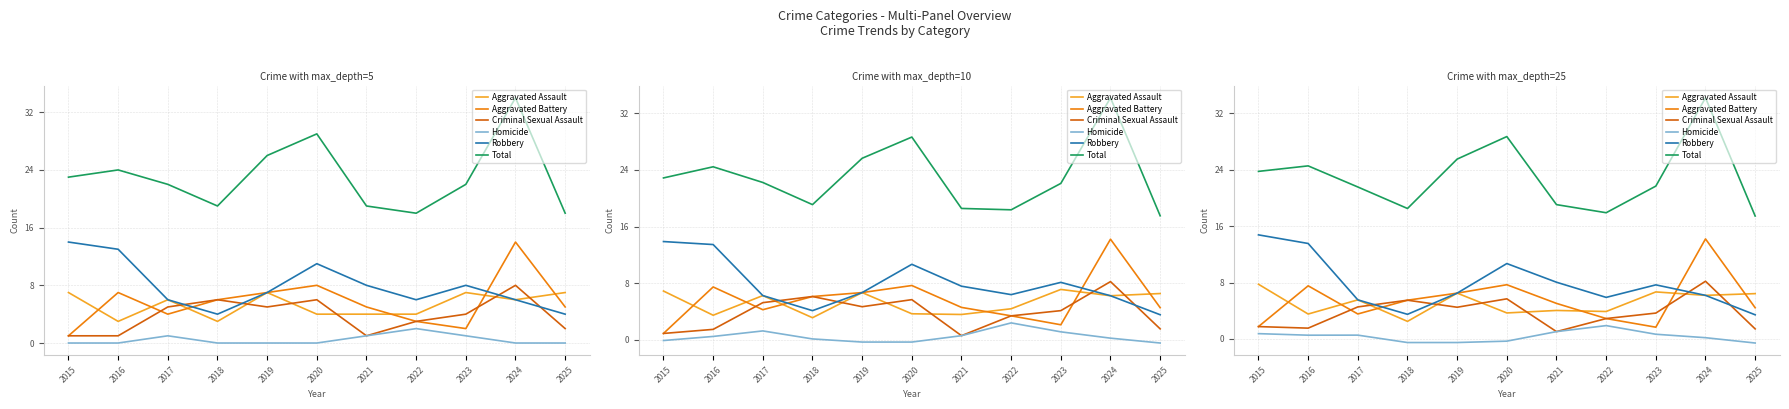

What is the sum of all Total values?

252.7